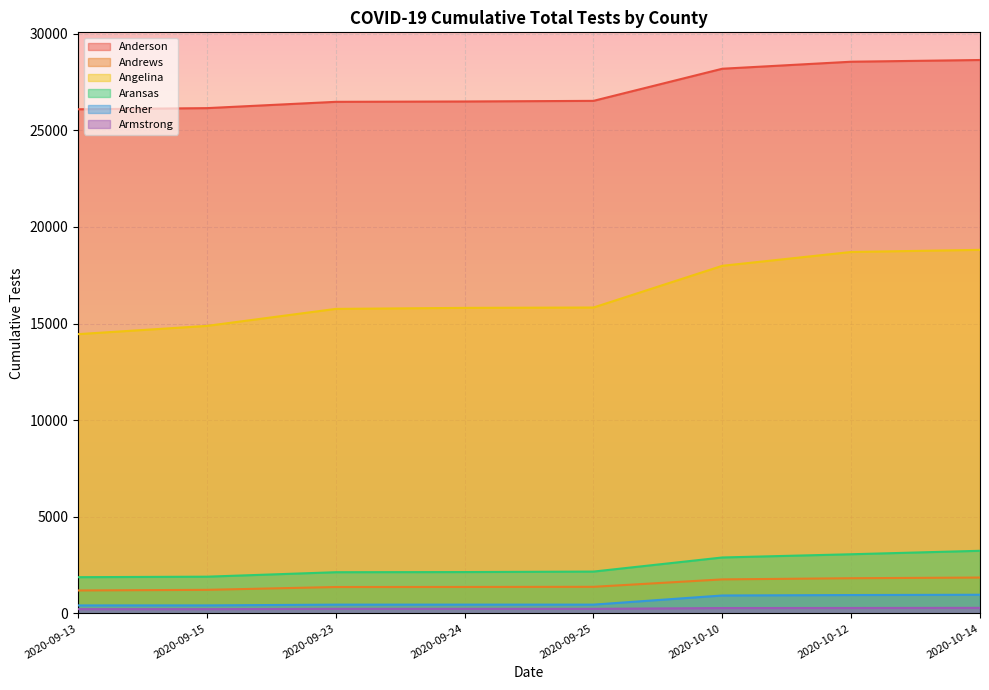

What is the smallest value displayed?

219